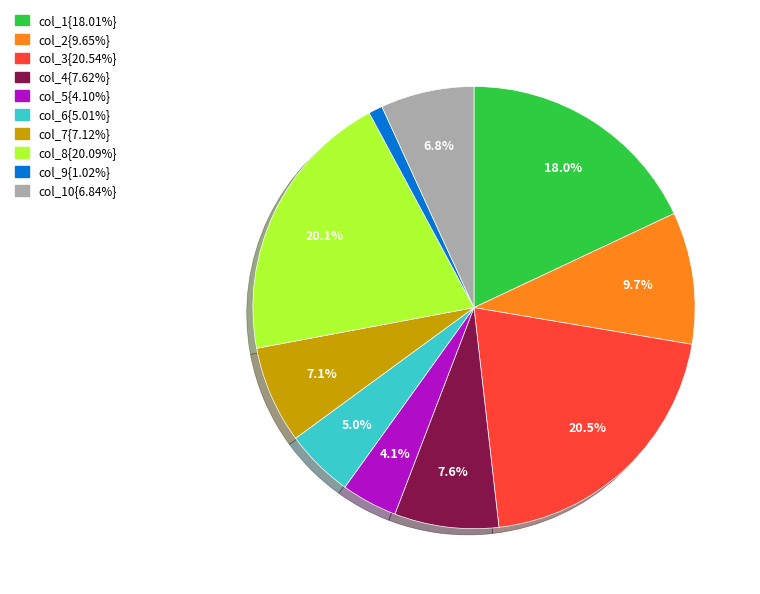

Is there any slice that represents more than half of the pie?

No